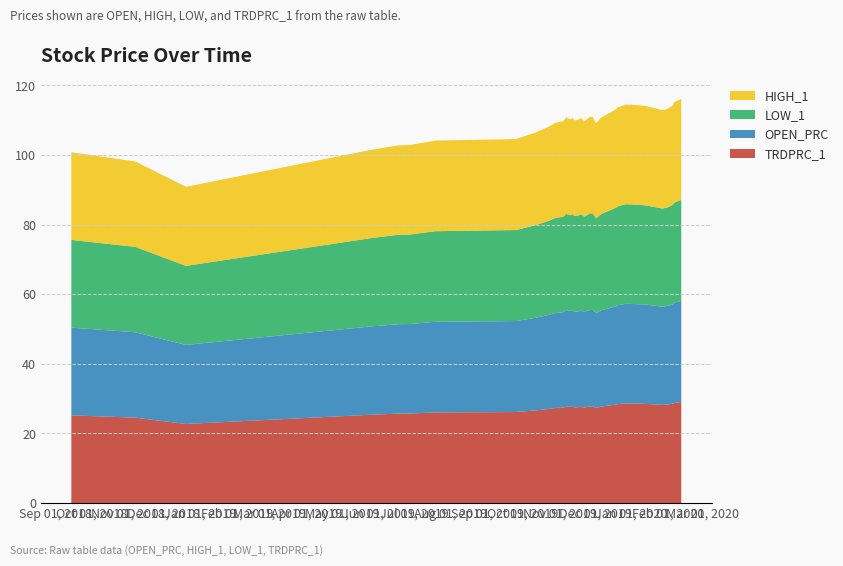

Reading left to right, list all the values displayed in this chart.

OPEN_PRC: 25.2	24.5	22.7	25.4	25.7	25.7	26.0	26.1	26.6	27.0	27.3	27.4	27.6	27.8	27.6	27.5	27.7	27.6	27.5	27.5	27.6	27.7	27.4	27.6	27.7	27.8	27.7	27.8	27.3	27.6	28.3	28.4	28.6	28.6	28.6	28.2	28.3	28.6	28.8	29.0
HIGH_1: 25.2	24.5	22.7	25.4	25.7	25.7	26.0	26.1	26.6	27.0	27.3	27.4	27.6	27.8	27.6	27.6	27.7	27.6	27.5	27.5	27.6	27.7	27.4	27.6	27.7	27.8	27.7	27.8	27.3	27.7	28.3	28.4	28.6	28.7	28.6	28.3	28.3	28.6	28.8	29.0
LOW_1: 25.2	24.5	22.7	25.4	25.7	25.7	26.0	26.1	26.6	27.0	27.3	27.4	27.6	27.8	27.6	27.5	27.7	27.6	27.5	27.5	27.6	27.7	27.4	27.6	27.7	27.8	27.7	27.8	27.3	27.6	28.3	28.4	28.6	28.6	28.5	28.2	28.3	28.6	28.8	29.0
TRDPRC_1: 25.2	24.5	22.7	25.4	25.7	25.7	26.0	26.1	26.6	27.0	27.3	27.4	27.6	27.8	27.6	27.6	27.7	27.6	27.5	27.5	27.6	27.7	27.4	27.6	27.7	27.8	27.7	27.8	27.3	27.7	28.3	28.4	28.6	28.6	28.5	28.2	28.3	28.6	28.8	29.0